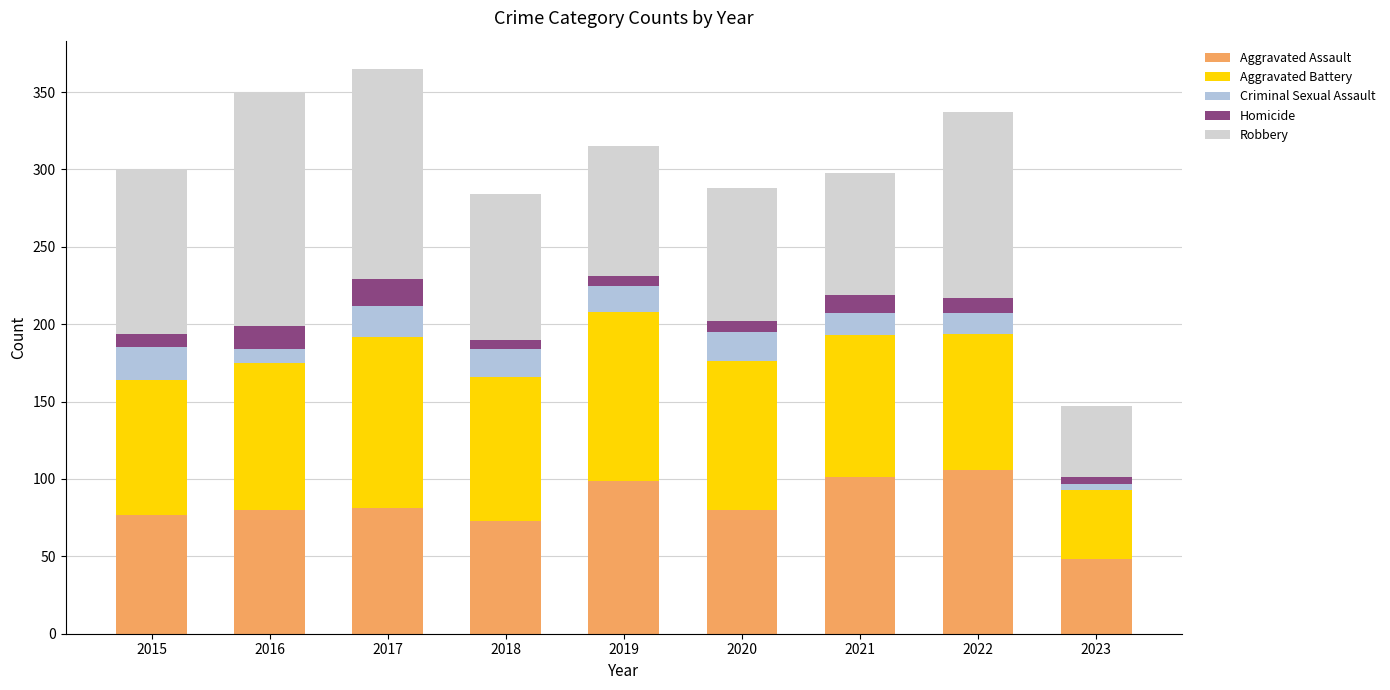

How many bars are there in total?

9